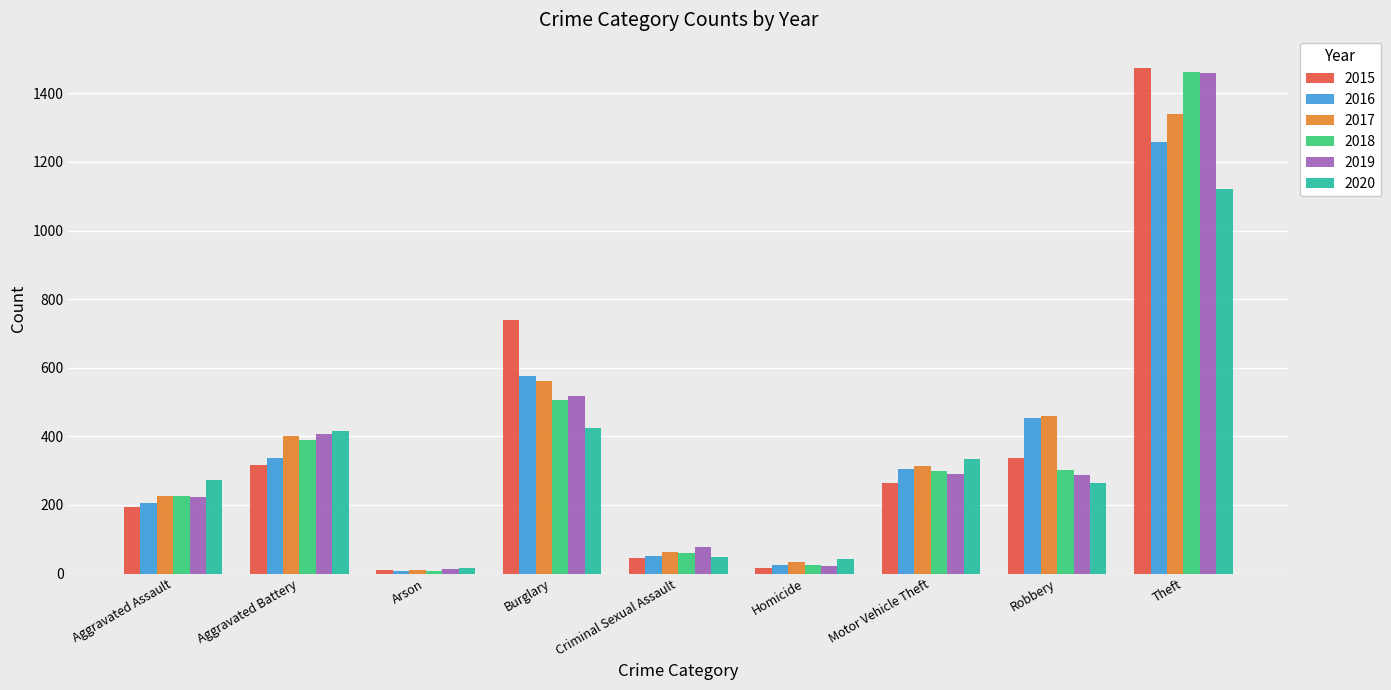

The value of 2016 at Arson is 7. True or false?

True